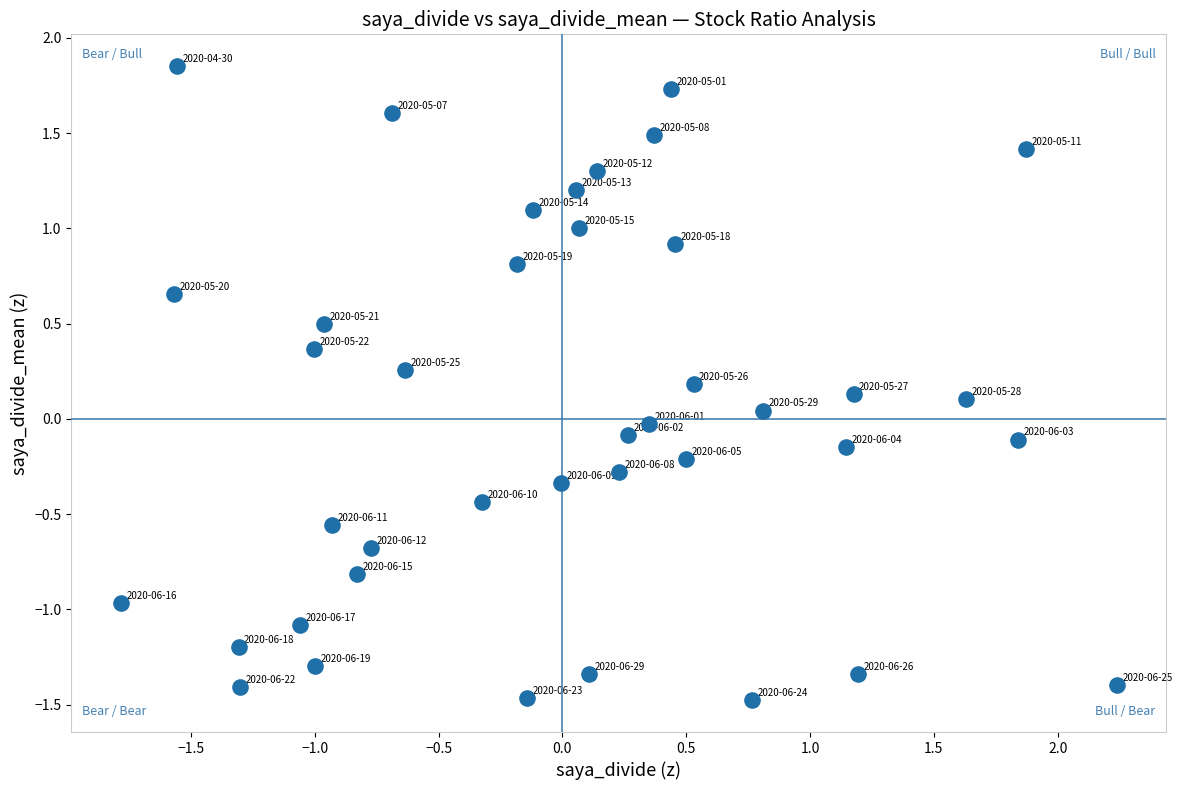

What is the range of X values (max minus min)?

4.0